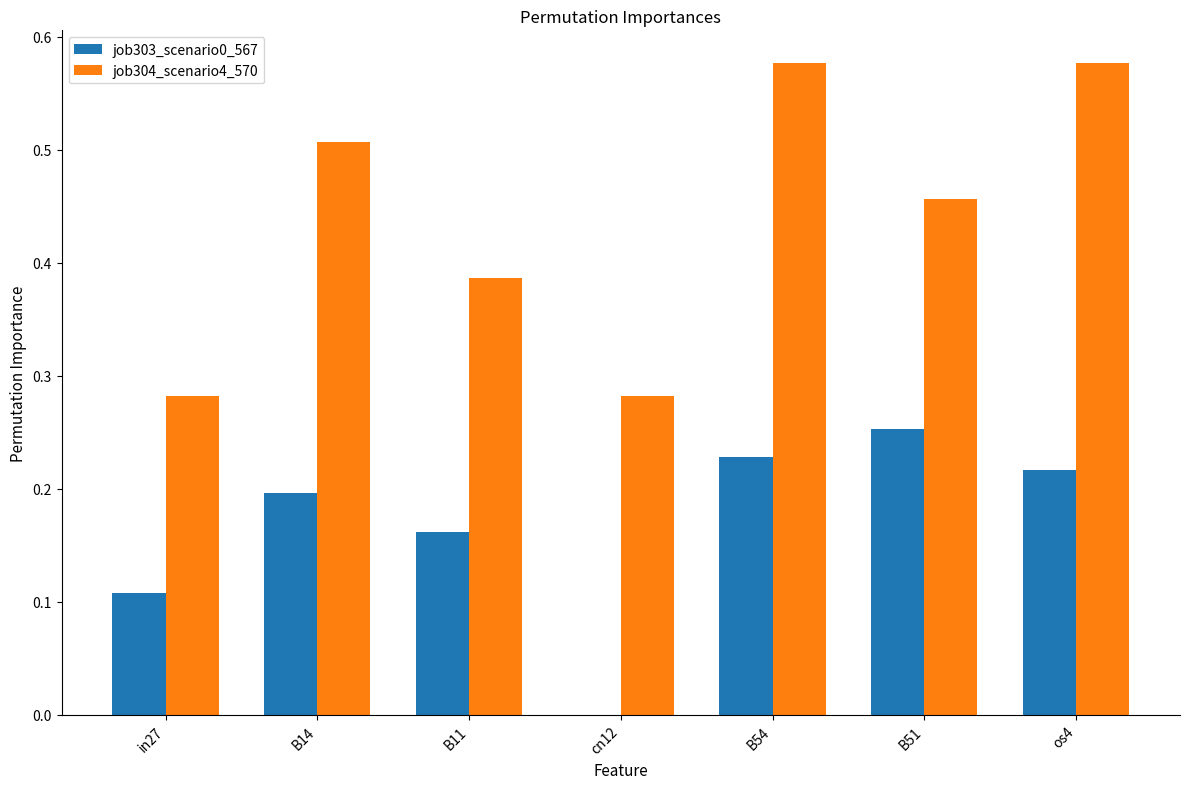

What is the sum of all job303_scenario0_567 values?

1.2